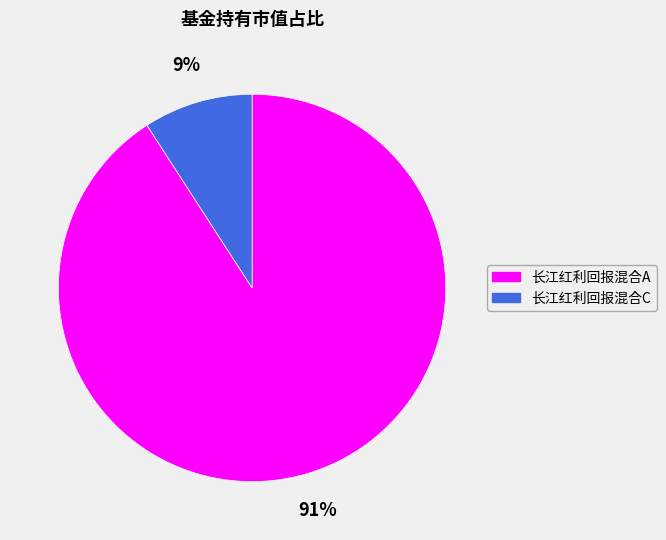

Between 长江红利回报混合C and 长江红利回报混合A, which is larger?

长江红利回报混合A